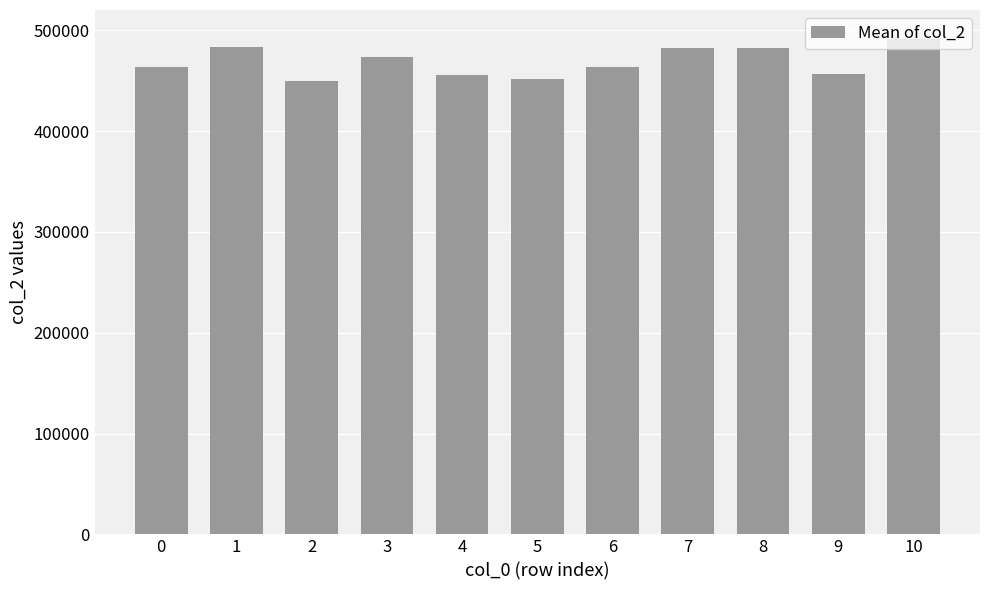

Is it true that the value at 0 is 102527?

False